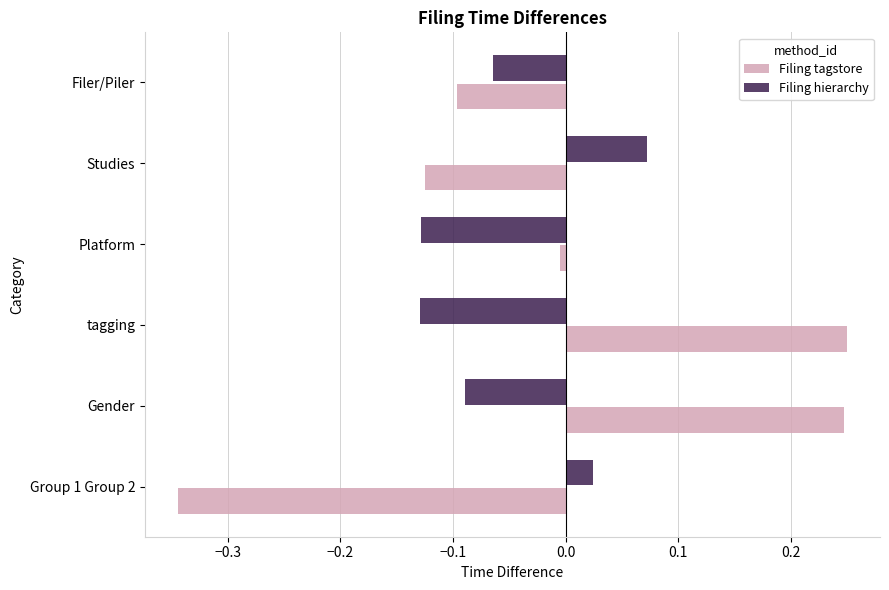

Which label corresponds to the smallest value in the chart?

Group 1 Group 2